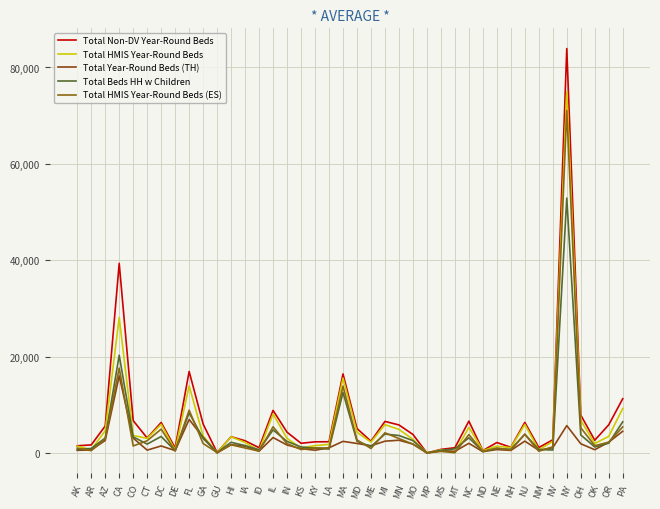

What is the difference between the second highest and second lowest values in the Total HMIS Year-Round Beds series?

28030